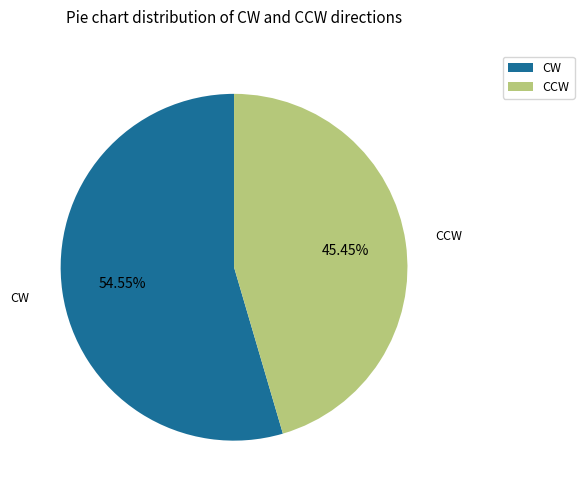

Which category has the biggest portion of the pie?

CW